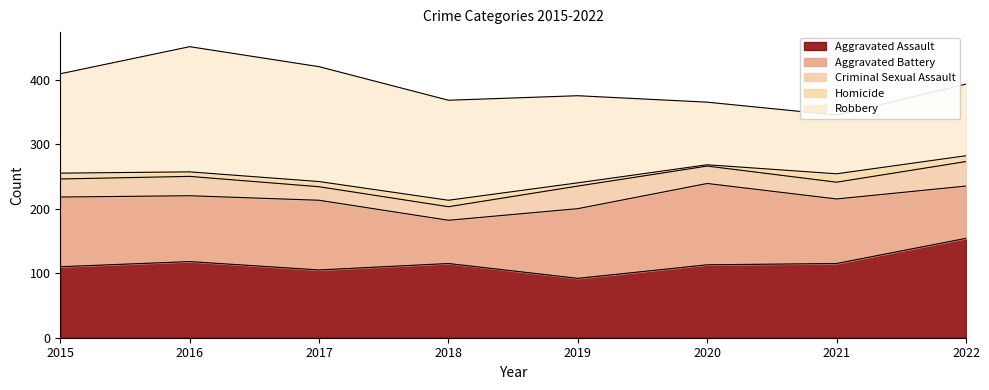

Which has a higher value, 2015 or 2019?

2015